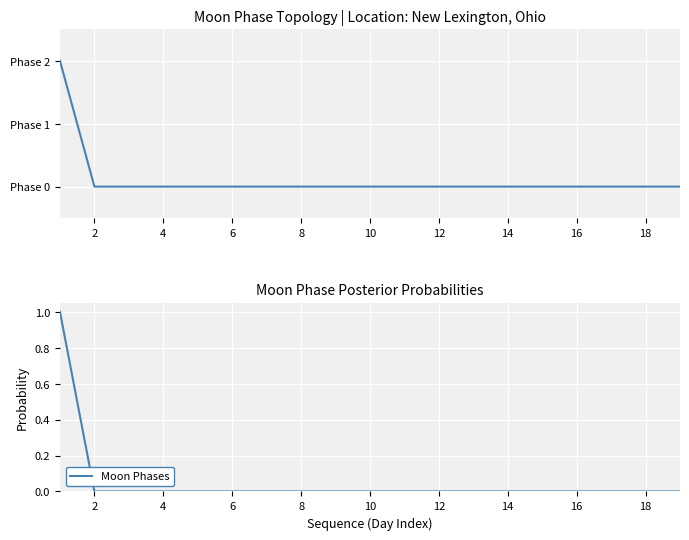

What is the label of the 1st point from the right?

18